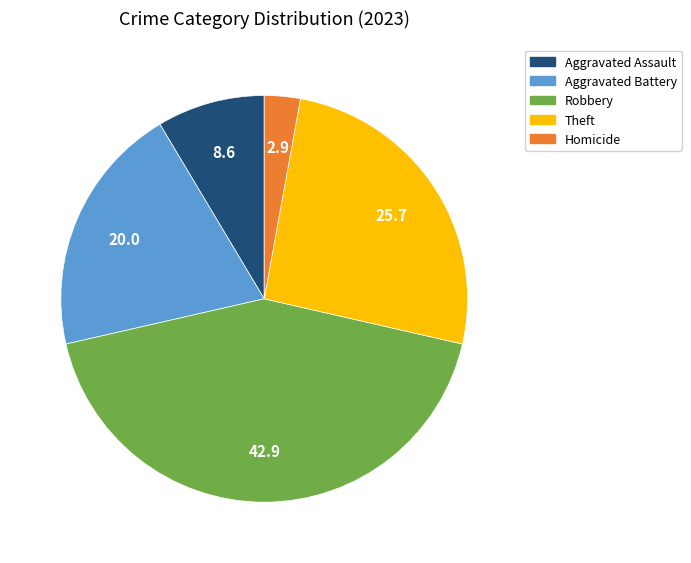

Rank the categories by value from highest to lowest.

Robbery, Theft, Aggravated Battery, Aggravated Assault, Homicide